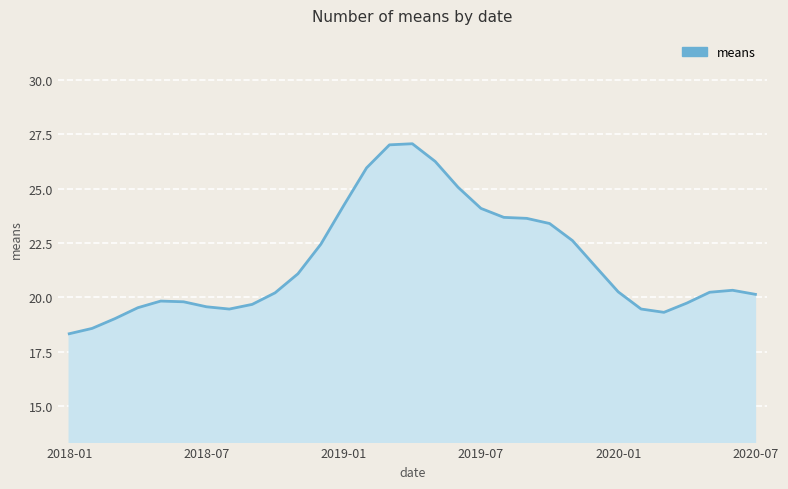

What is the minimum value shown in the chart?

18.3